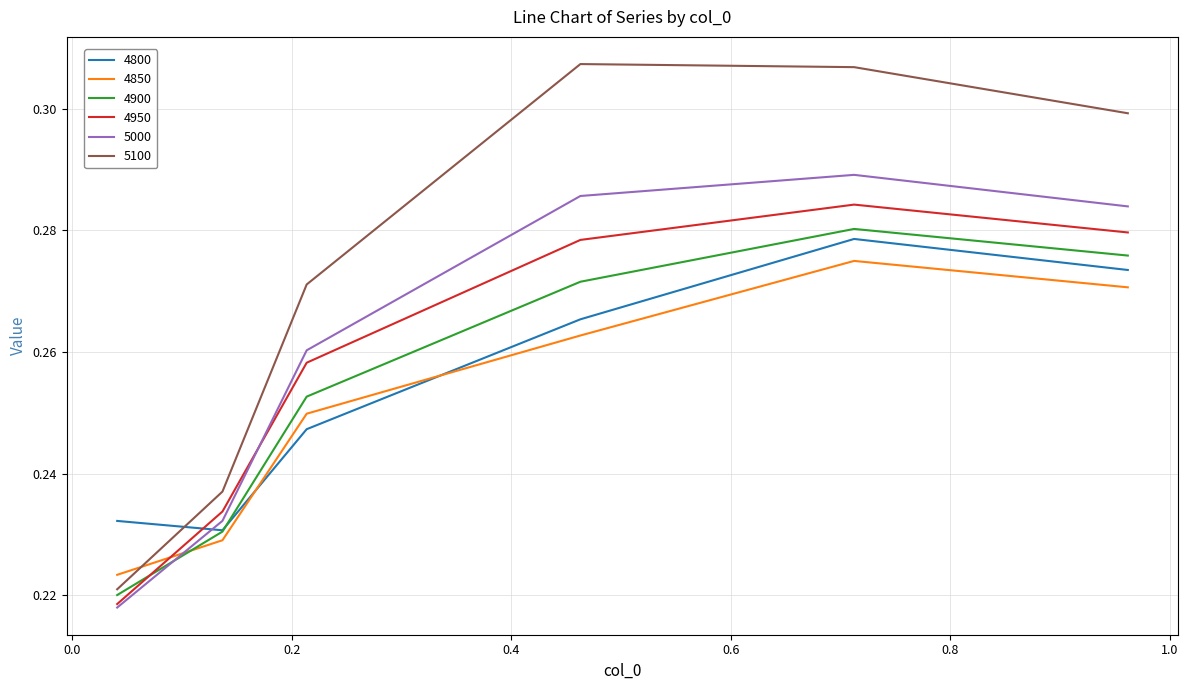

True or false: 4850 and 4900 intersect in this chart.

True